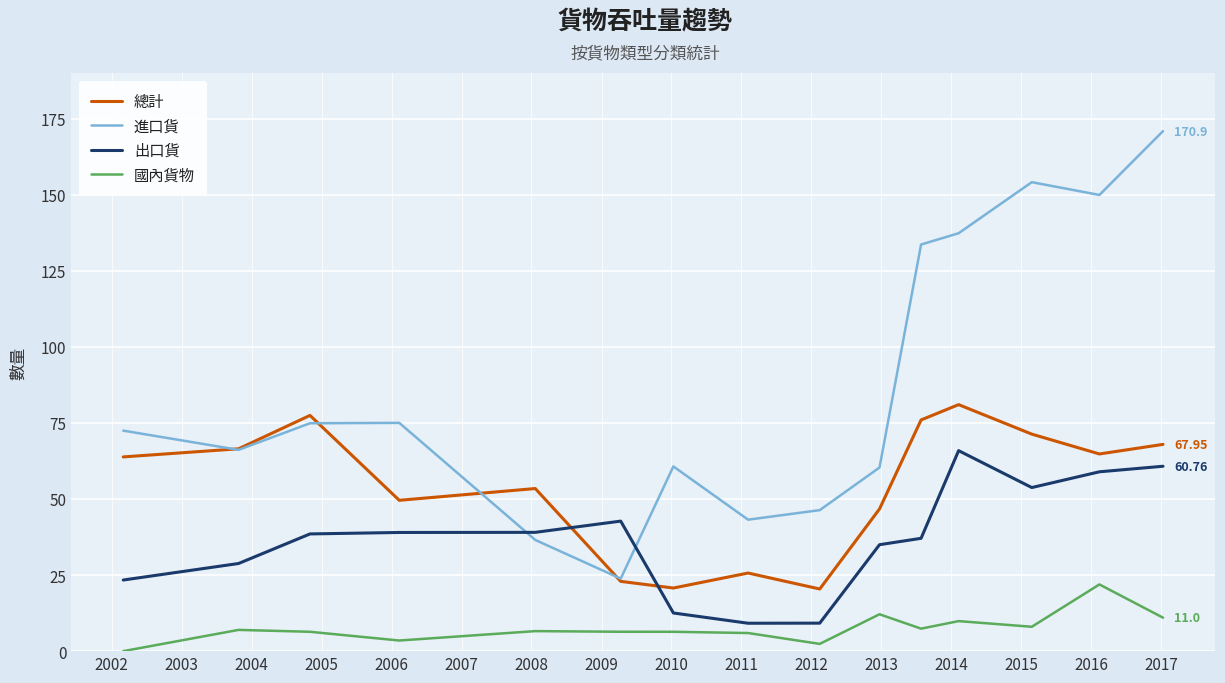

Which series has the widest spread of values?

進口貨